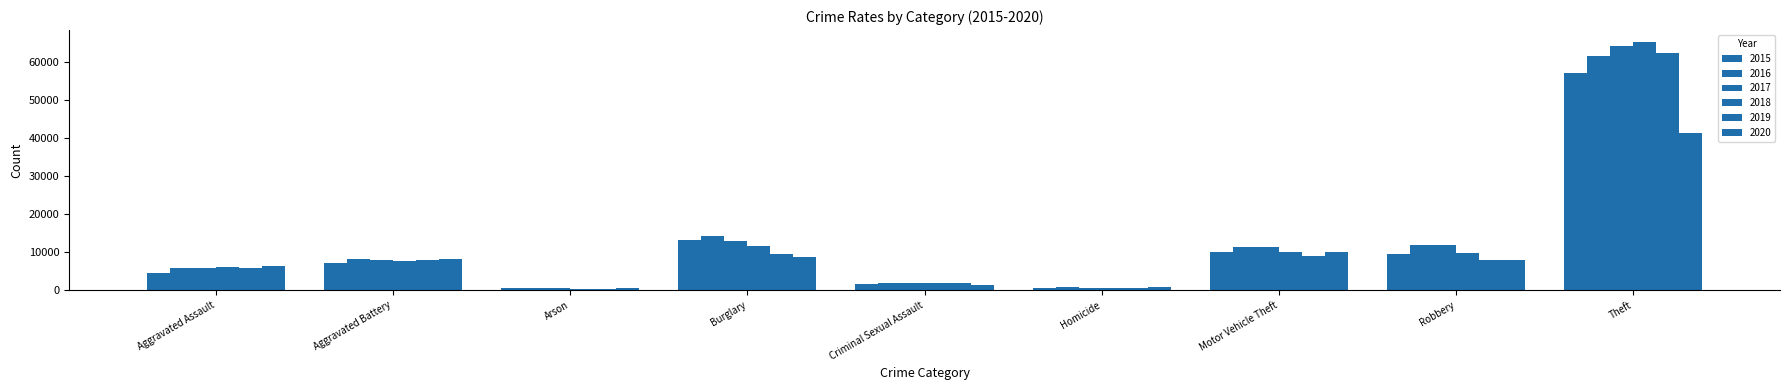

Is the value of 2017 at Aggravated Assault greater than the value of 2020 at Burglary?

No